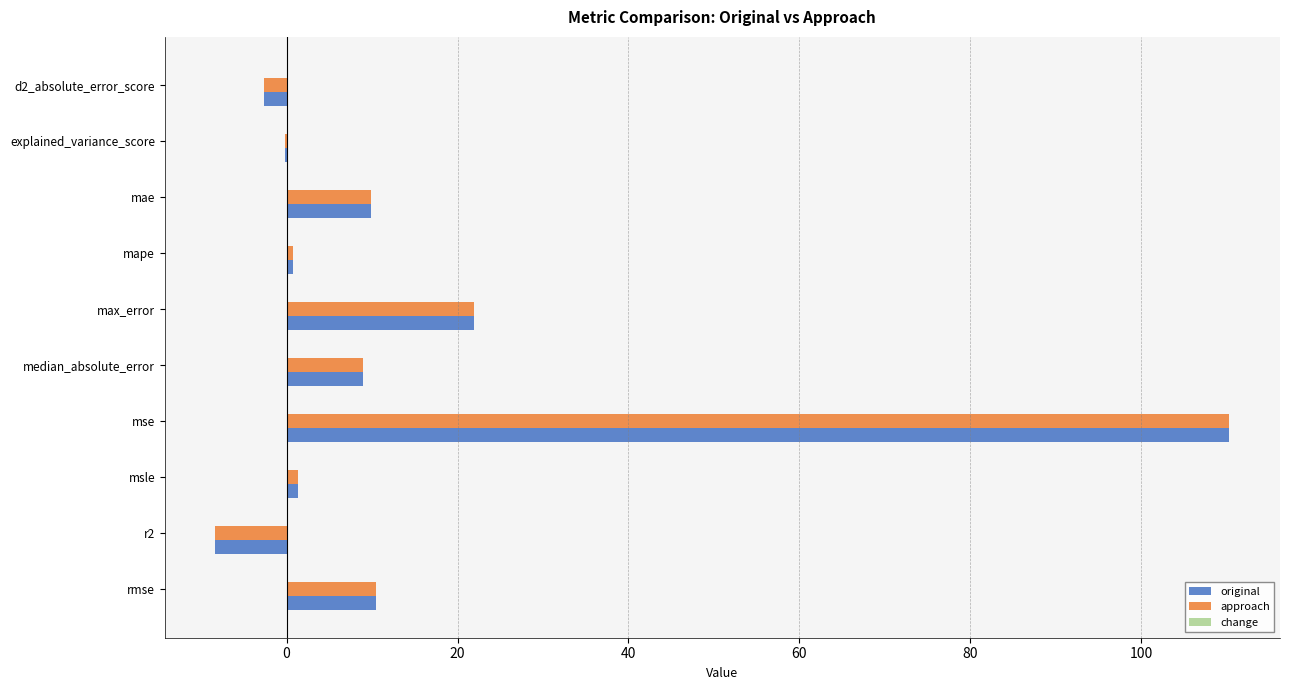

Which label corresponds to the largest value in the chart?

mse